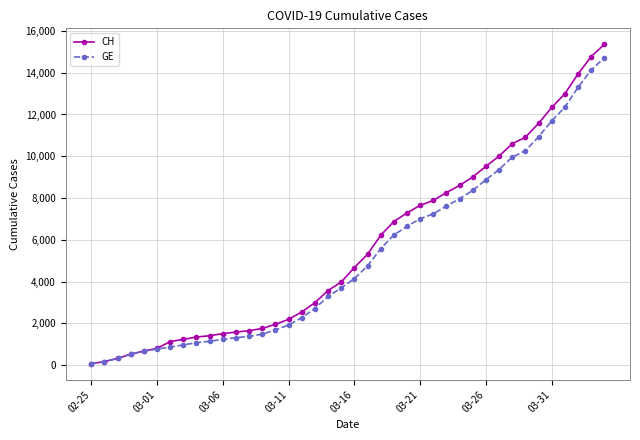

At how many categories does at least one series exceed 5078?

19